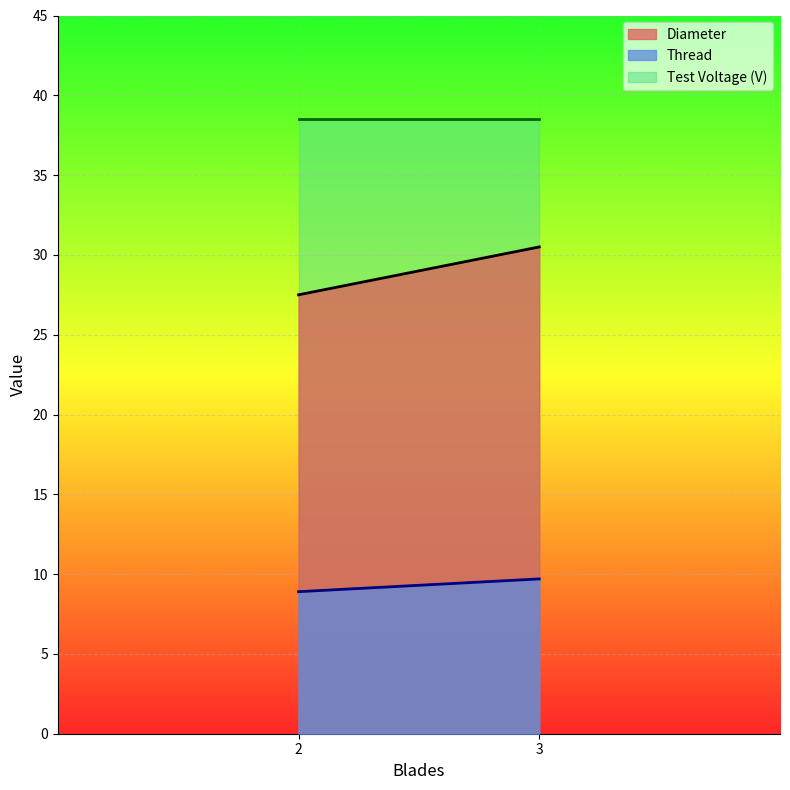

At which category does the chart reach its peak across all series?

2